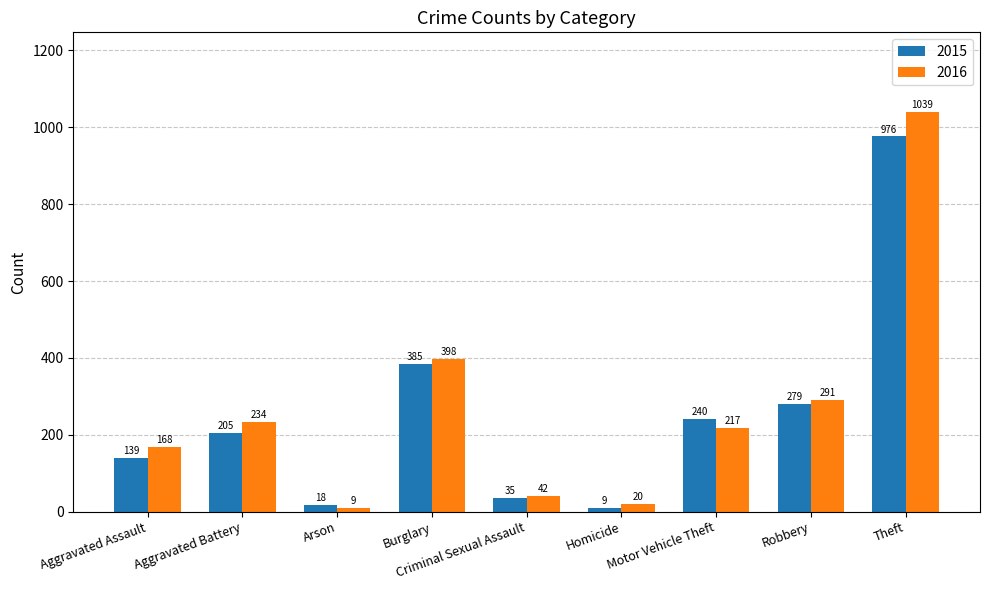

The 2016 series shows 42 at Criminal Sexual Assault. True or false?

True